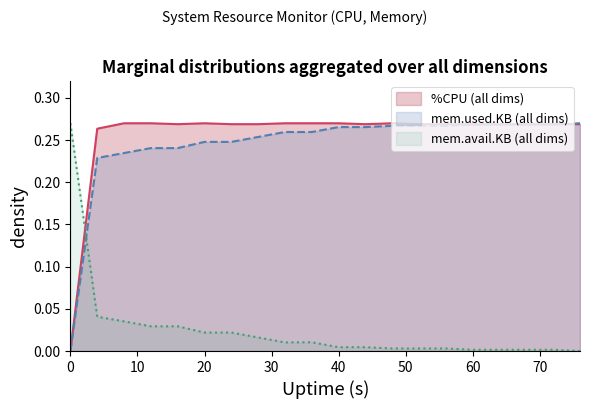

Does the chart display data point markers on the line(s)?

No